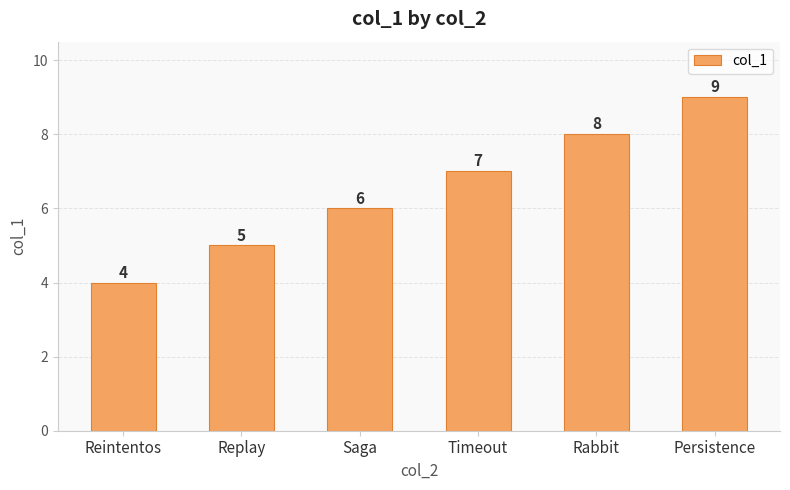

Which label corresponds to the smallest value in the chart?

Reintentos